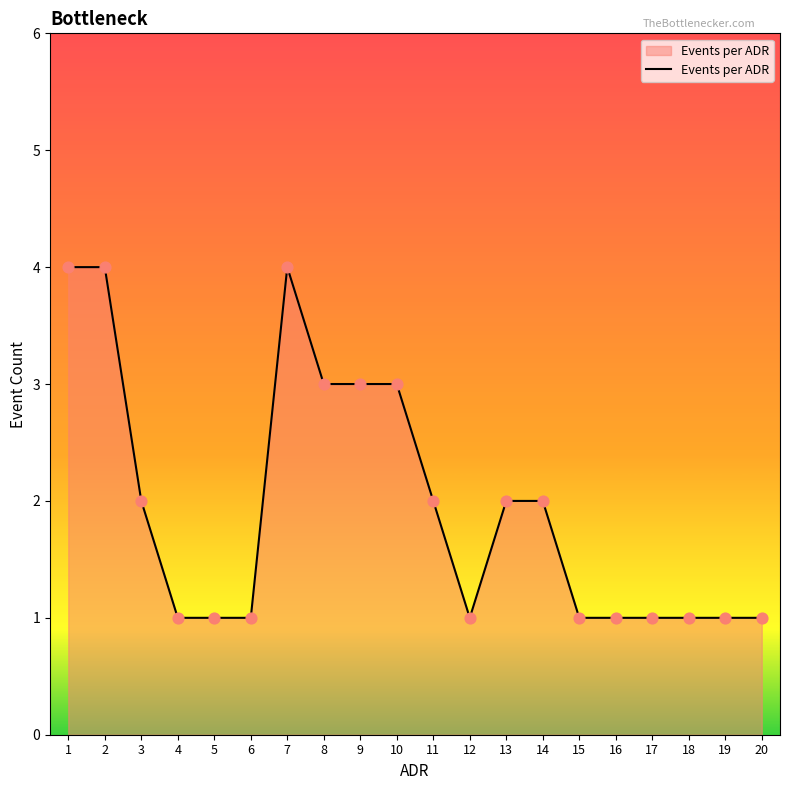

What is the change in value from 6 to 7?

+3